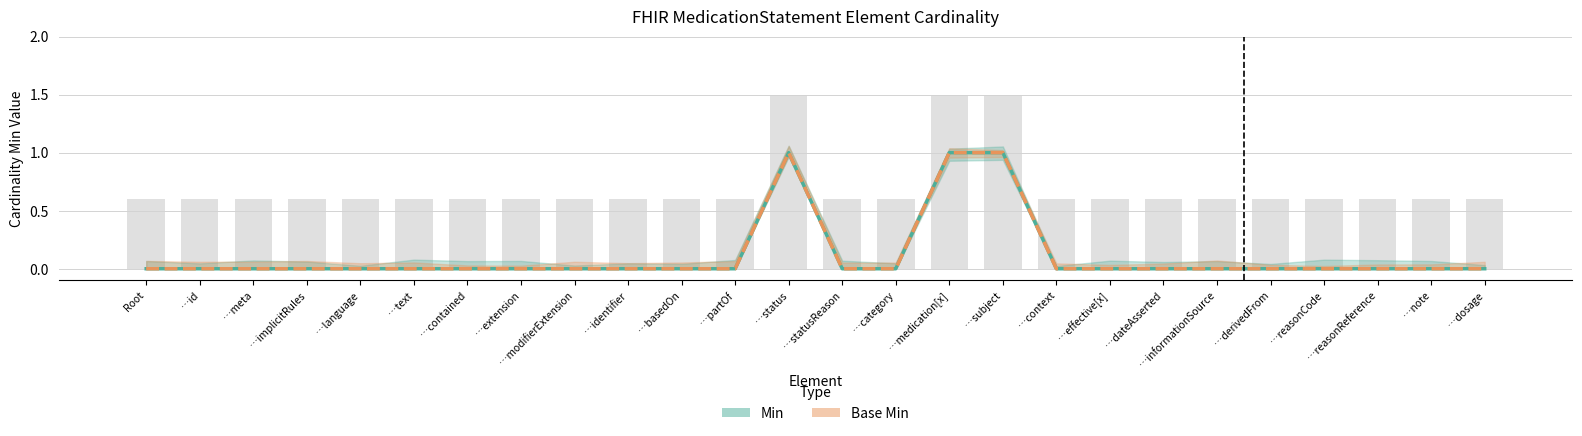

What position from the left is …medication[x]?

16